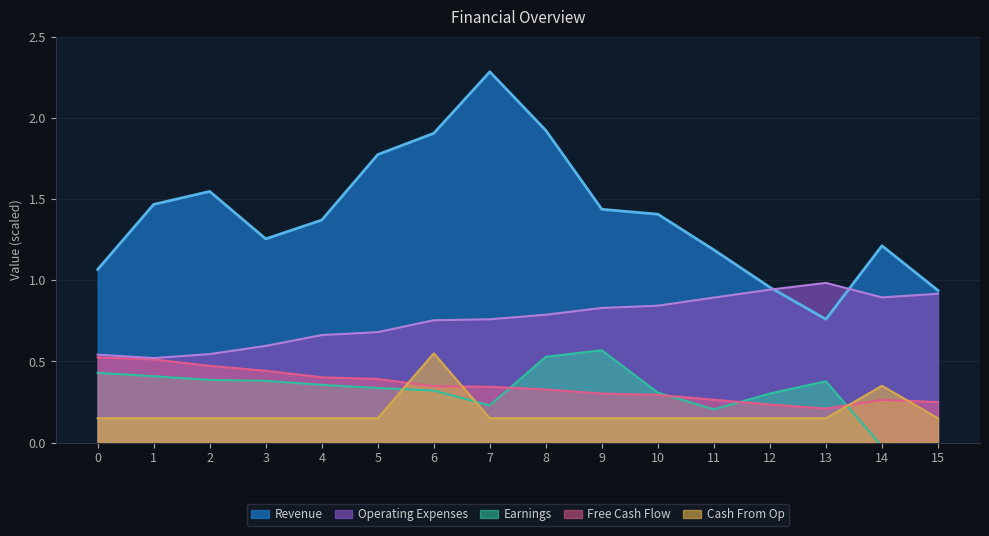

True or false: Cash From Op and Revenue intersect in this chart.

False